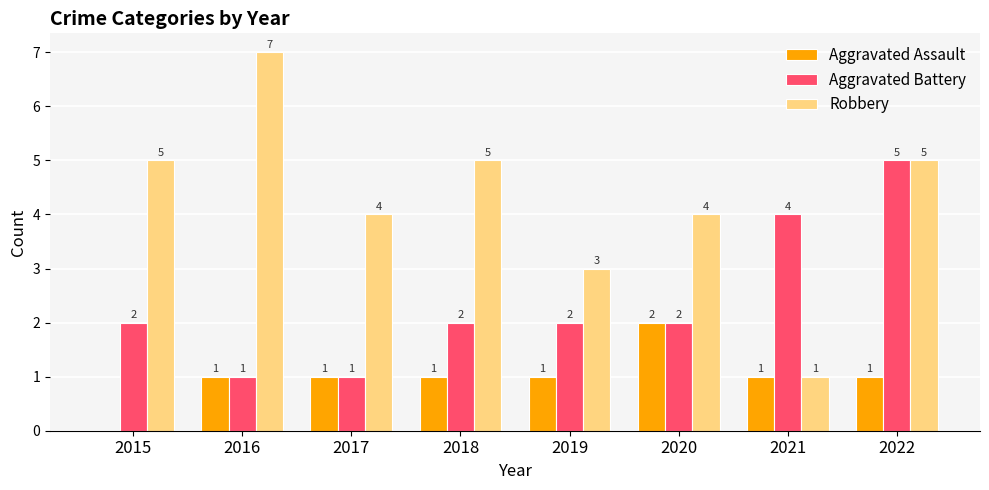

The Aggravated Battery series shows 4 at 2021. True or false?

True